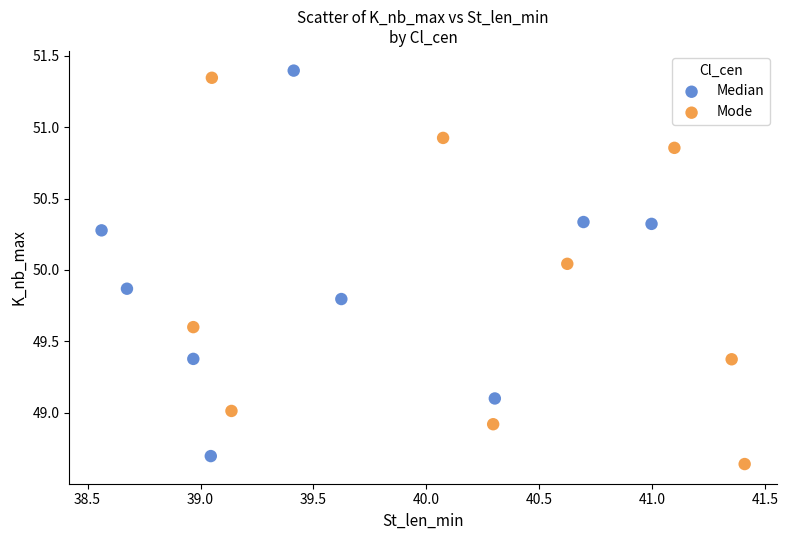

Which series reaches the maximum Y coordinate?

Median